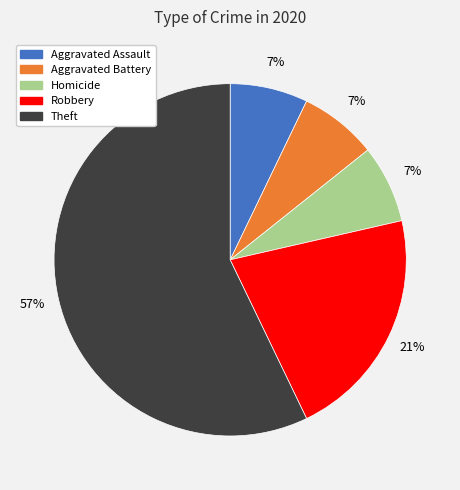

To the nearest percent, what is the average slice percentage?

20%